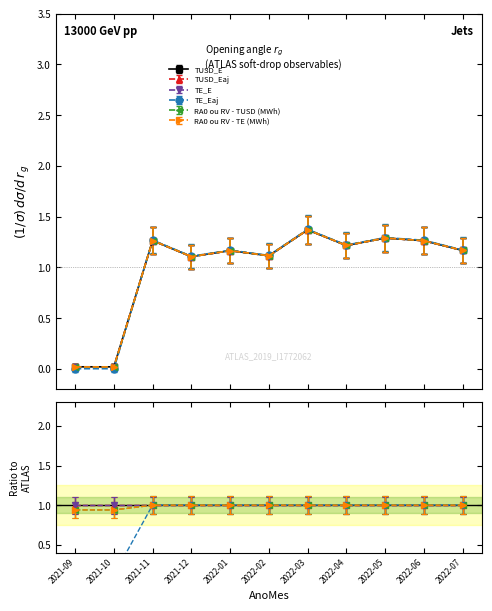

Is it true that RA0 ou RV - TE (MWh) equals 1.7 at 2021-12?

False